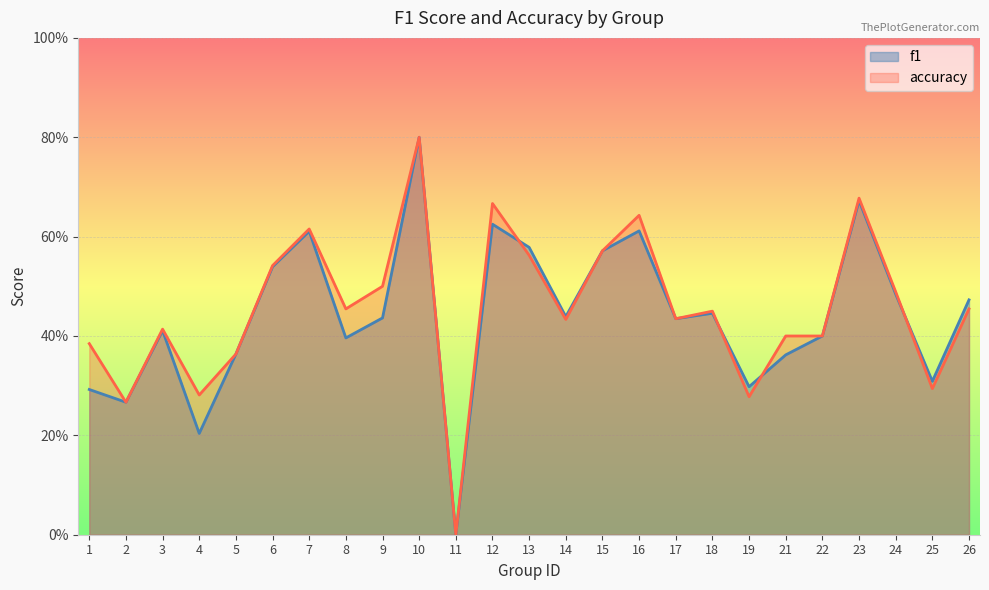

What is the difference between the accuracy values at 1 and 2?

0.1